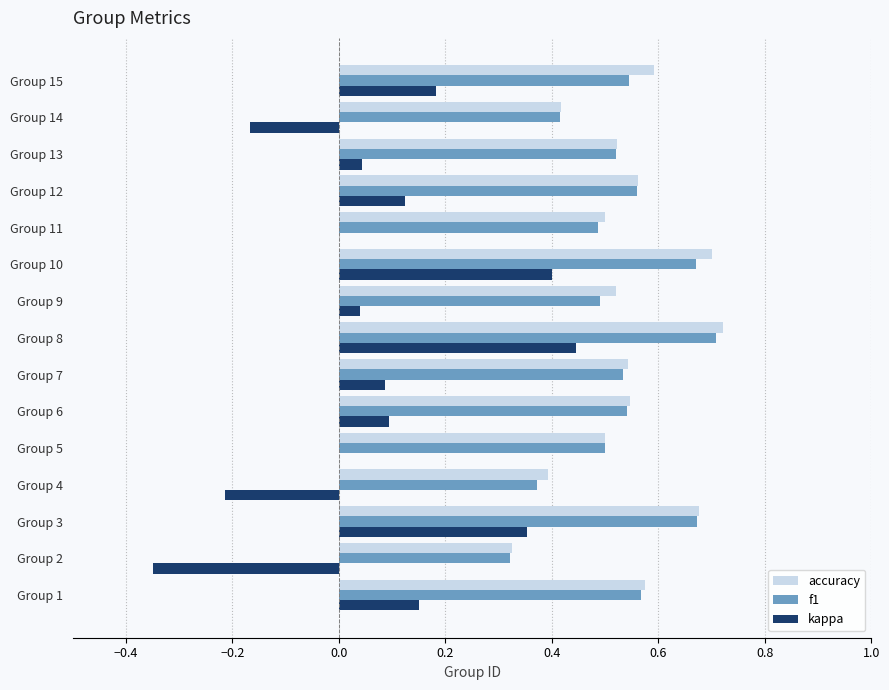

At which category is the sum across all series the highest?

Group 8